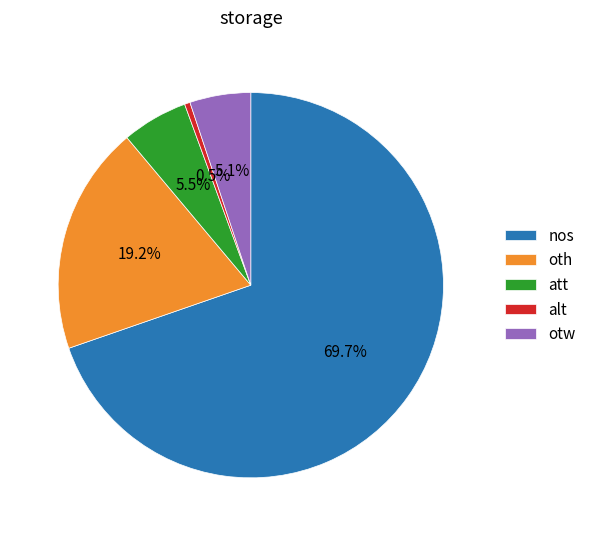

The alt slice represents 12% of the pie. True or false?

False